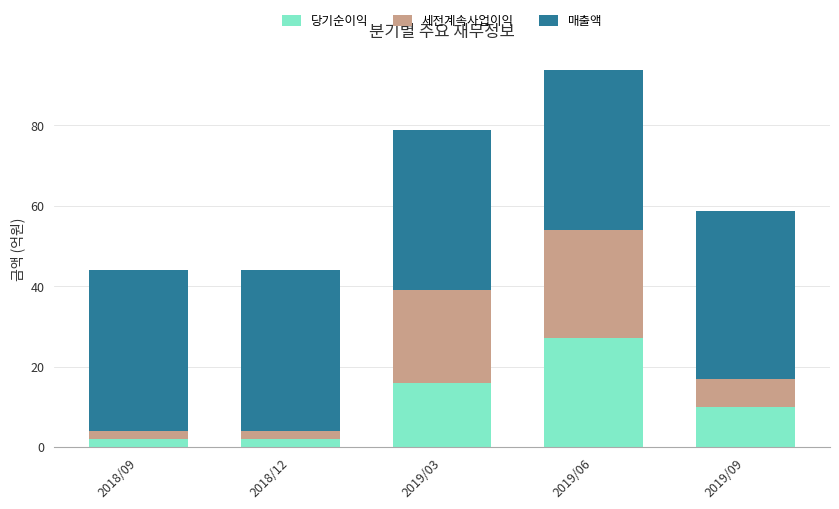

What is the sum of the 당기순이익 values at 2019/03 and 2019/09?

26.0